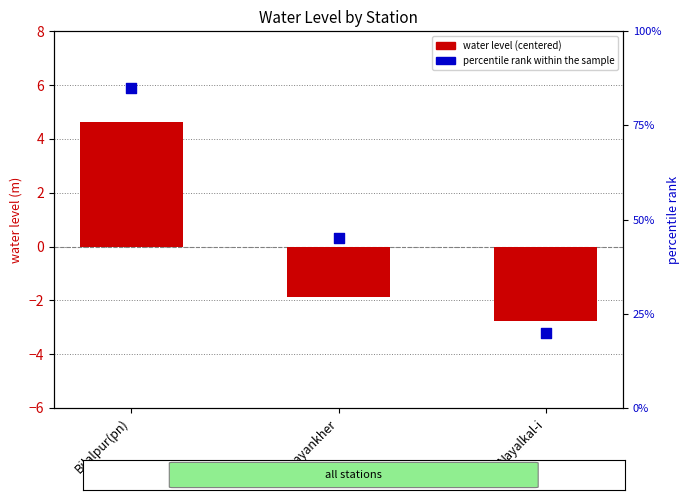

Is the value of water level (centered) at Bilalpur(pn) greater than the value of percentile rank within the sample at Narayankher?

Yes